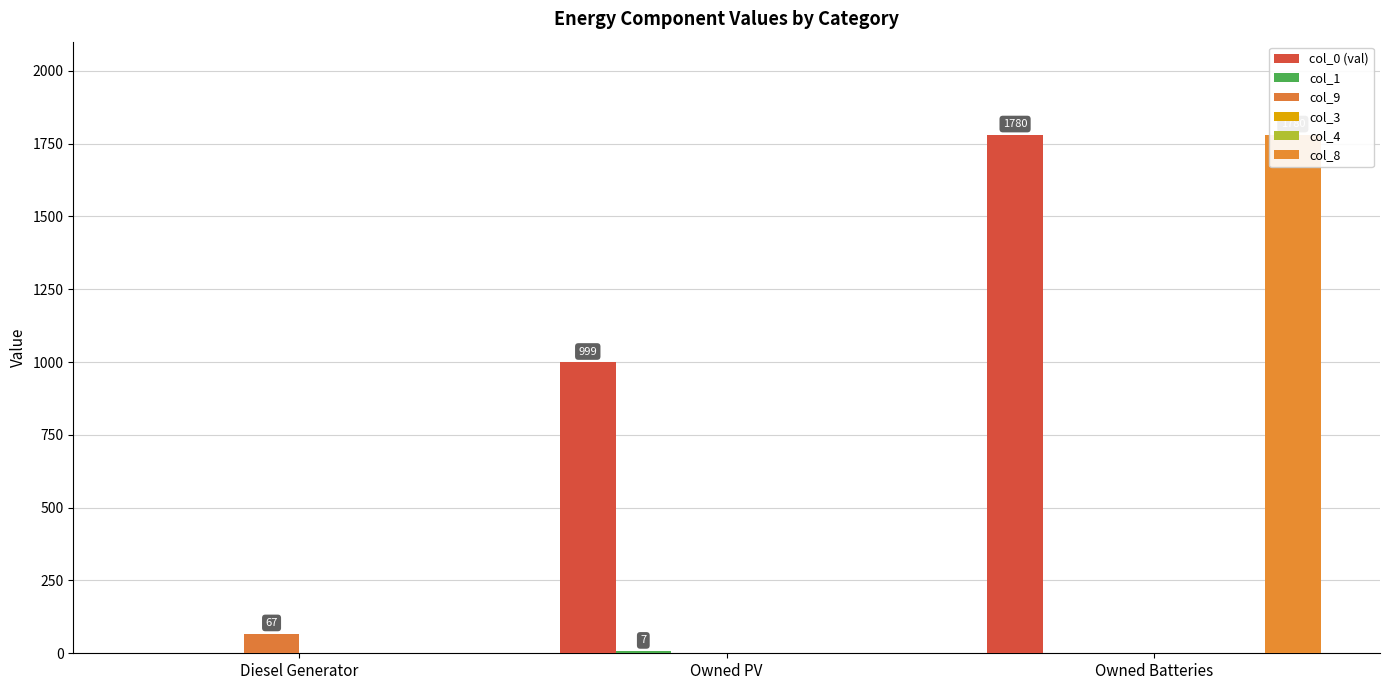

Is it true that col_4 equals 0 at Owned PV?

True